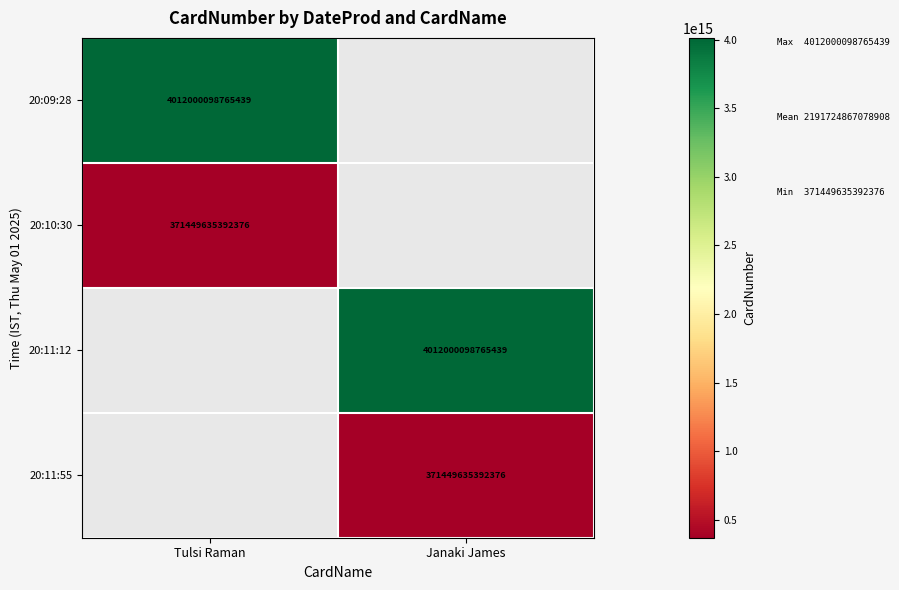

The 20:10:30 series shows 113807292555474 at Tulsi Raman. True or false?

False